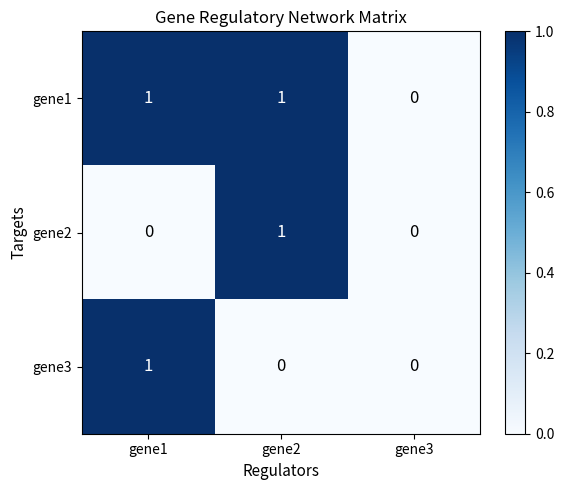

The gene1 series shows 0 at gene1. True or false?

False